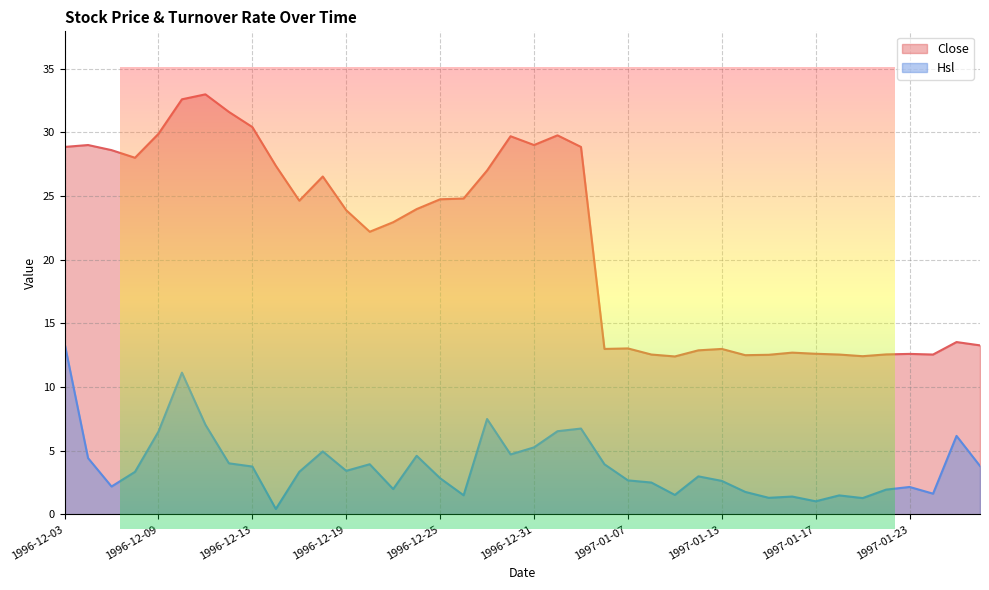

How many lines are shown in the chart?

2